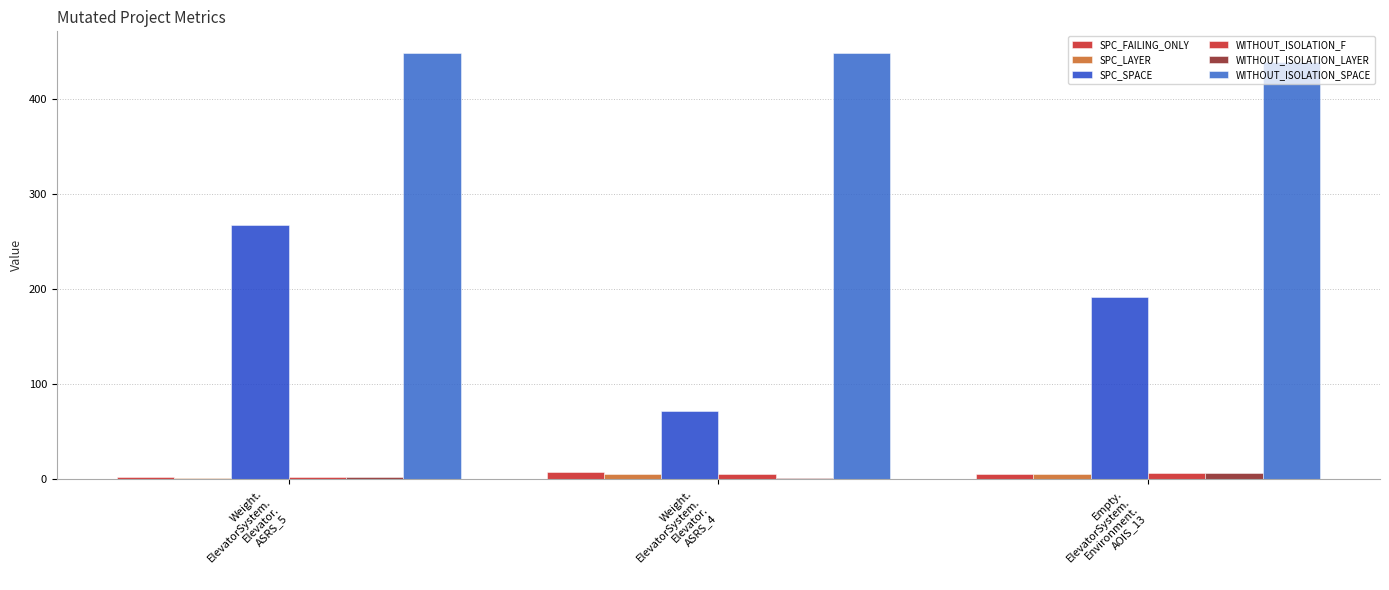

What is the average value of the SPC_LAYER series?

4